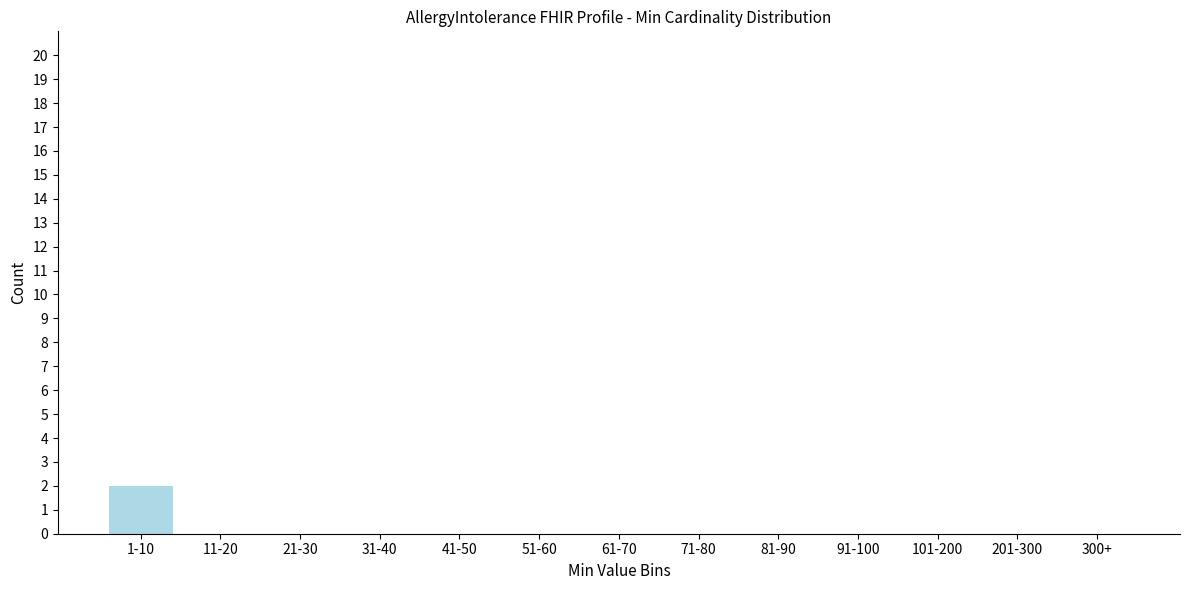

Reading left to right, extract all data points from this chart.

1-10=2	11-20=0	21-30=0	31-40=0	41-50=0	51-60=0	61-70=0	71-80=0	81-90=0	91-100=0	101-200=0	201-300=0	300+=0